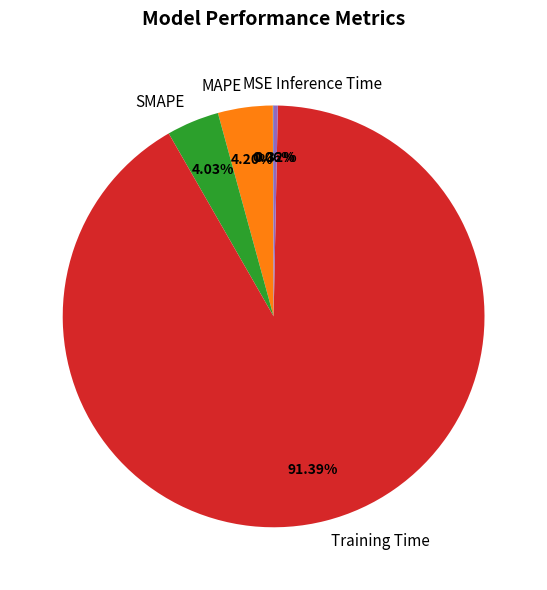

What is the majority slice?

Training Time